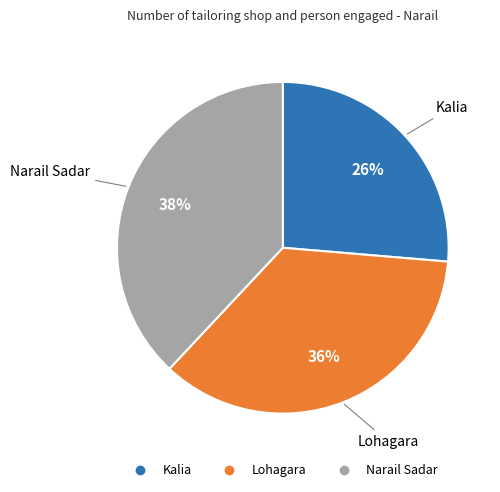

To the nearest percent, what is the difference between the largest and smallest slice percentages?

12%